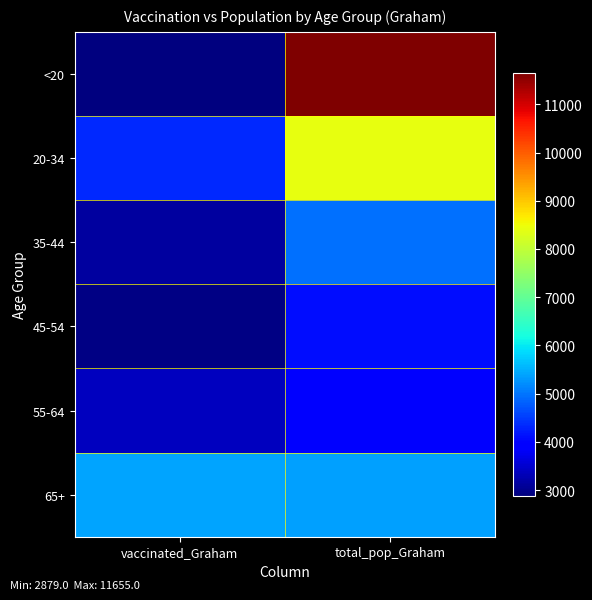

Reading left to right, transcribe all the data shown in this chart.

<20: vaccinated_Graham=2879	total_pop_Graham=11655
20-34: vaccinated_Graham=4349	total_pop_Graham=8419
35-44: vaccinated_Graham=3125	total_pop_Graham=4957
45-54: vaccinated_Graham=2928	total_pop_Graham=4085
55-64: vaccinated_Graham=3376	total_pop_Graham=3994
65+: vaccinated_Graham=5405	total_pop_Graham=5366